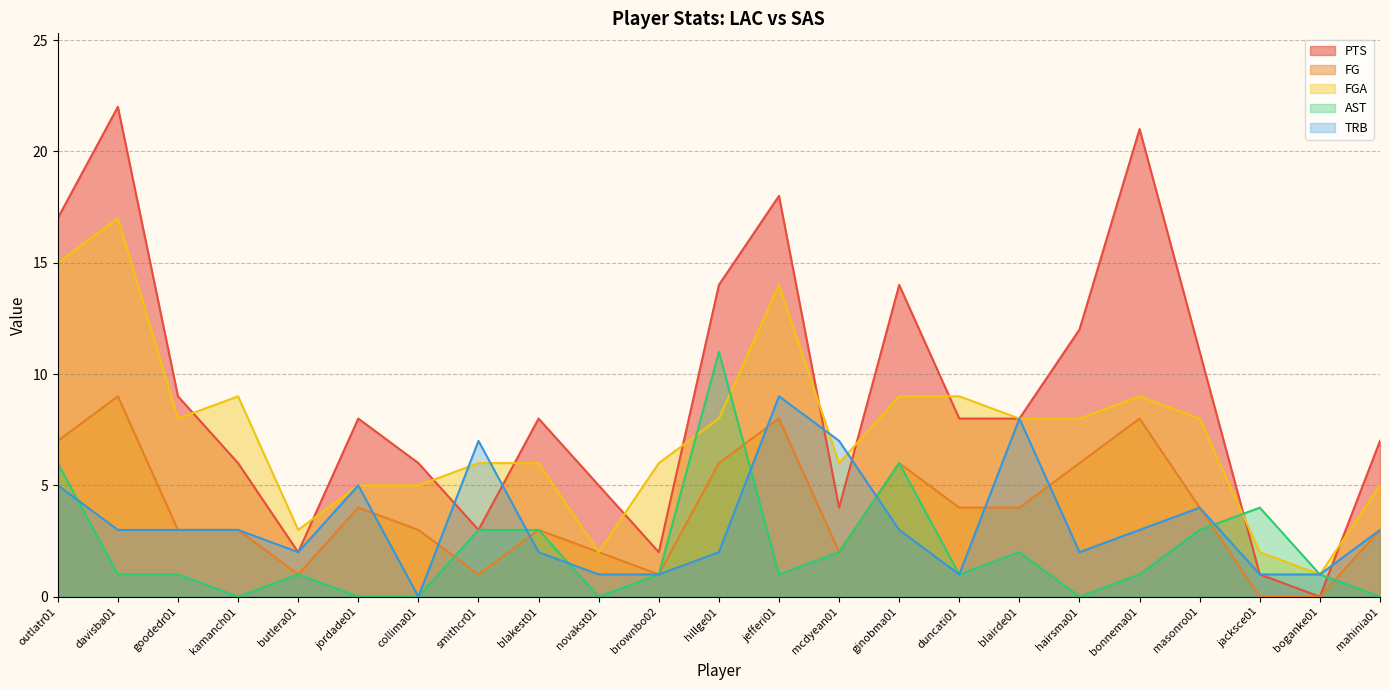

Where is the first local maximum for AST?

butlera01